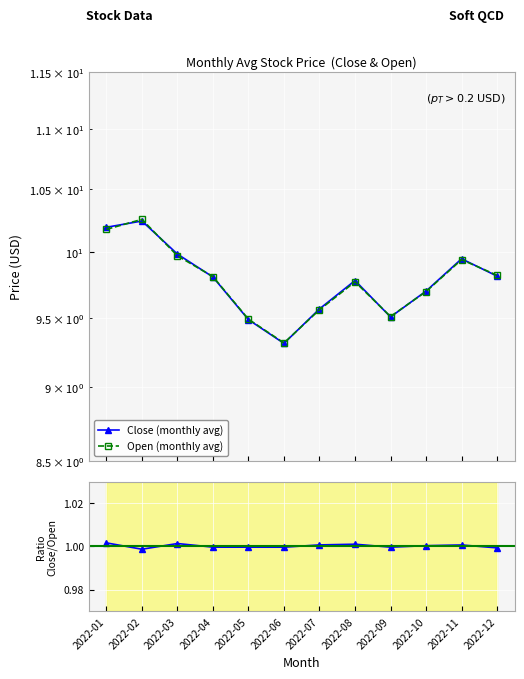

Is it true that Open equals 9.3 at 2022-06?

True